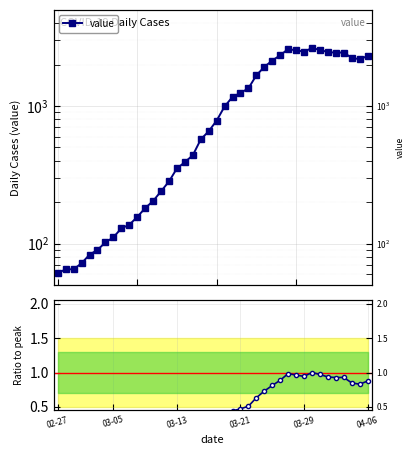

How many interior local valleys (lower than both neighbors) does the data have?

3